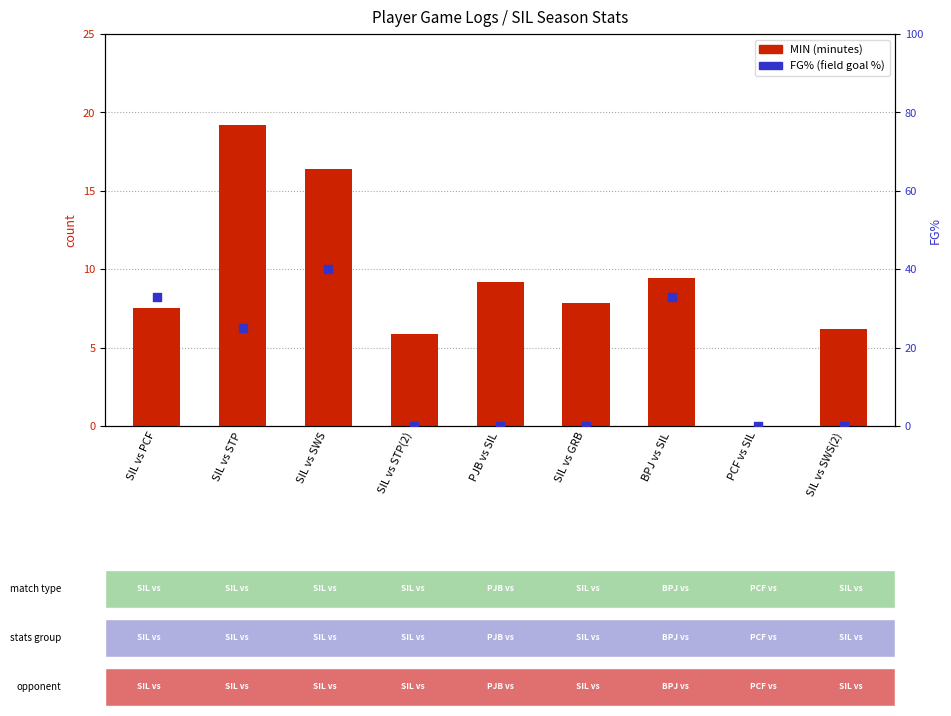

Which series contains the highest Y value?

FG%